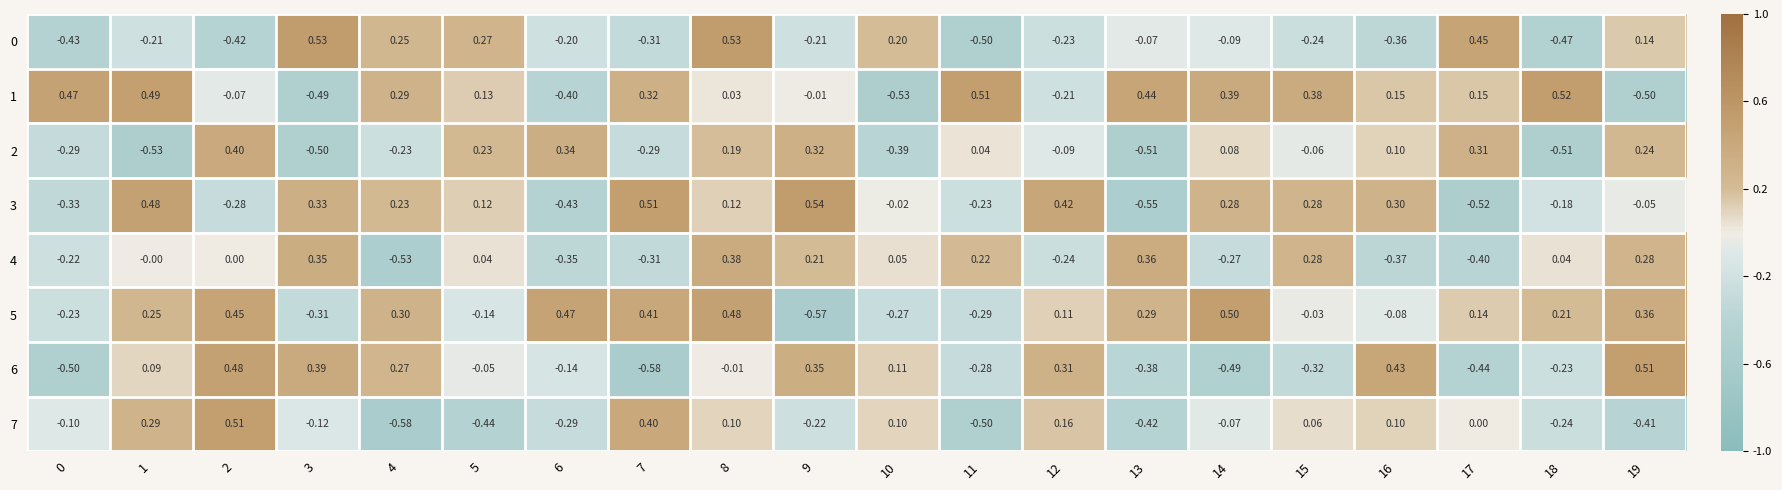

Is the value of 4 at 14 greater than the value of 6 at 11?

Yes